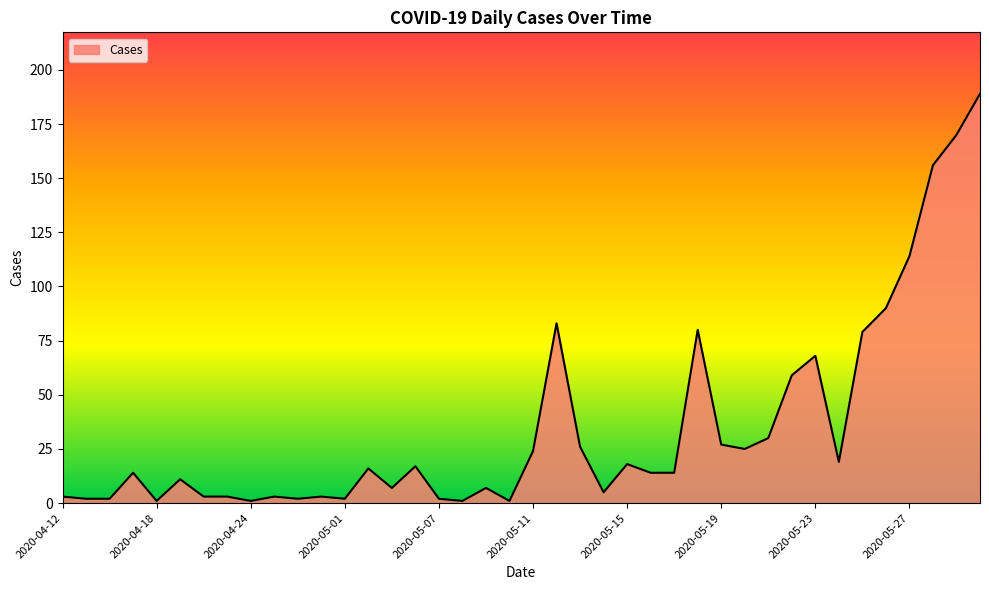

Reading right to left, what are all the values shown in this chart?

189	170	156	114	90	79	19	68	59	30	25	27	80	14	14	18	5	26	83	24	1	7	1	2	17	7	16	2	3	2	3	1	3	3	11	1	14	2	2	3